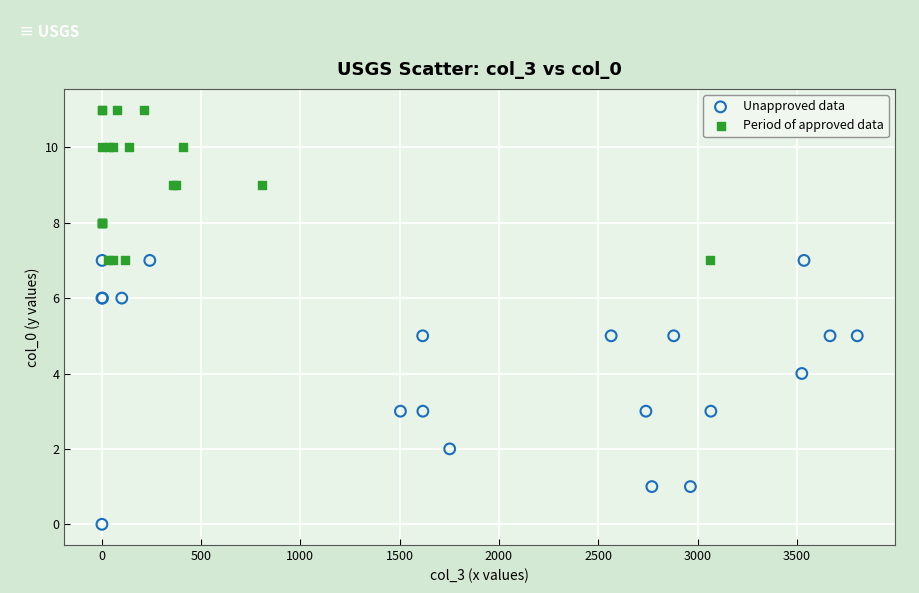

Which series reaches the maximum Y coordinate?

Period of approved data